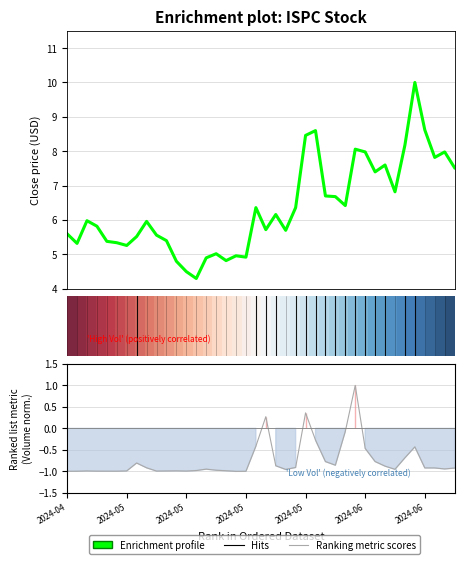

What is the greatest value displayed?

10.0